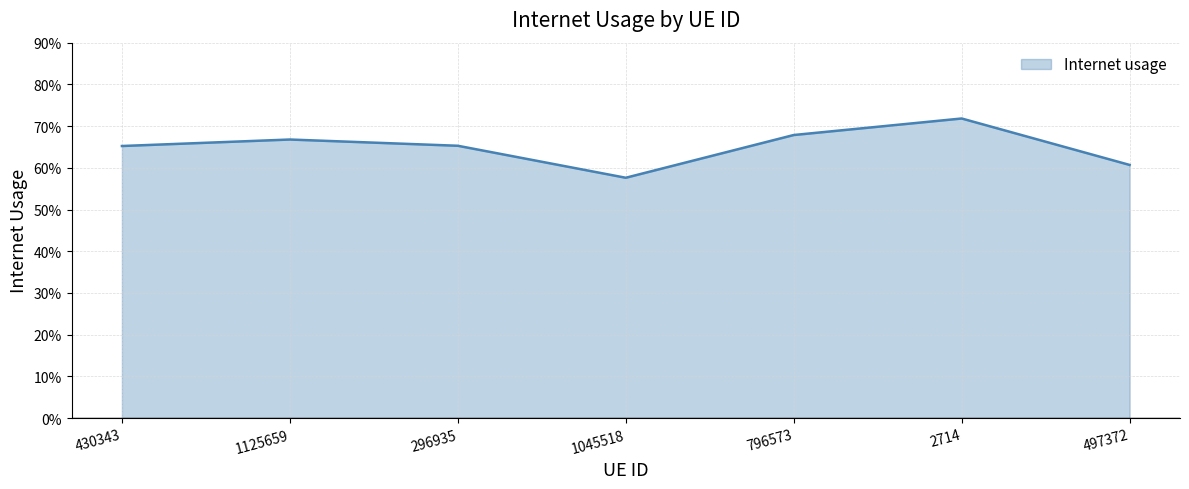

What is the sum of all values?

4.6